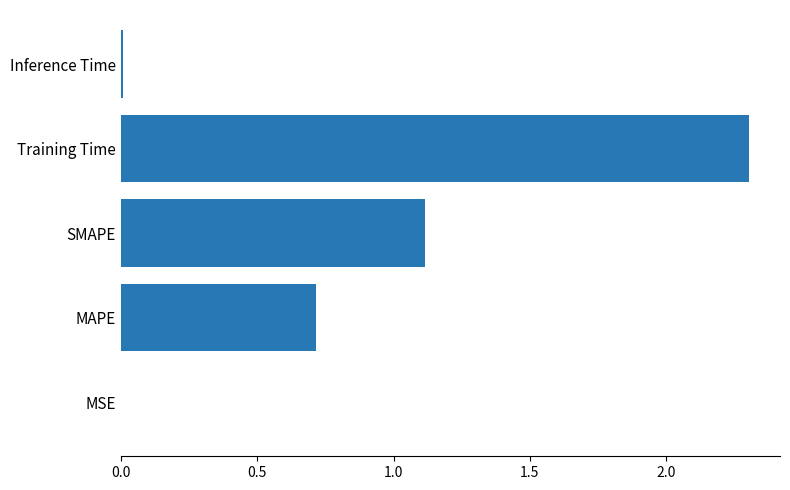

Which category has the highest value across all series?

Training Time